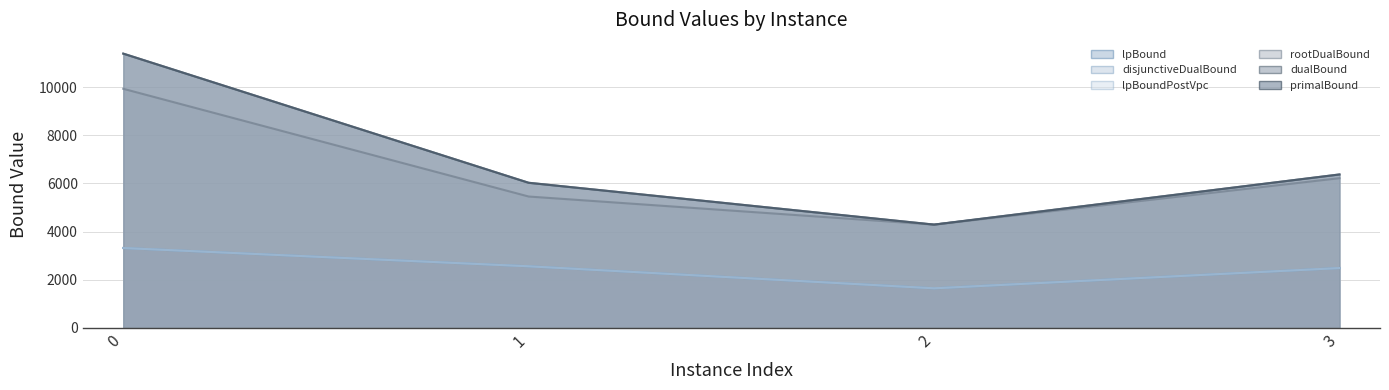

What is the total value across all series at 1?

25205.1